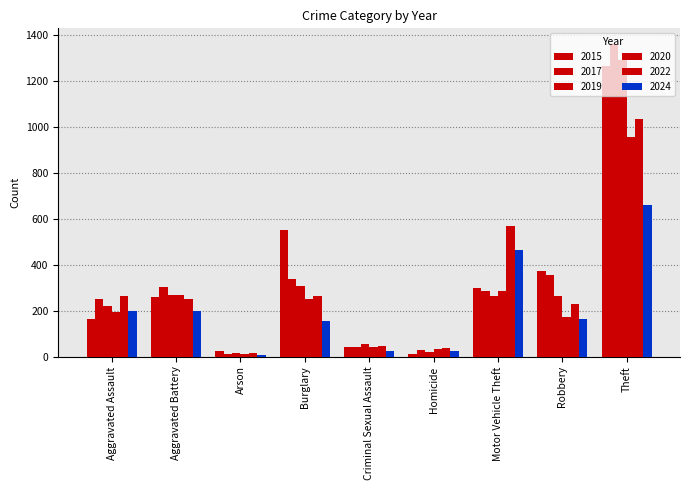

True or false: 2019 has a value of 4 at Arson.

False